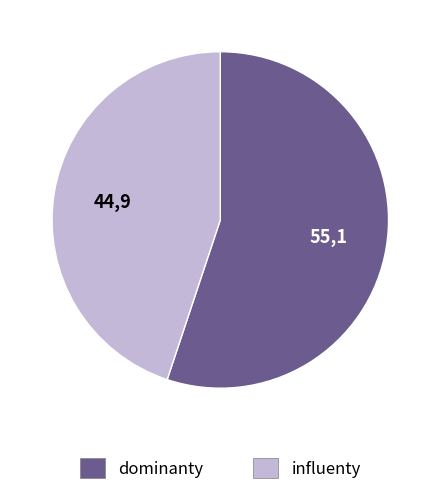

Combined, do influenty and dominanty account for over 50%?

Yes